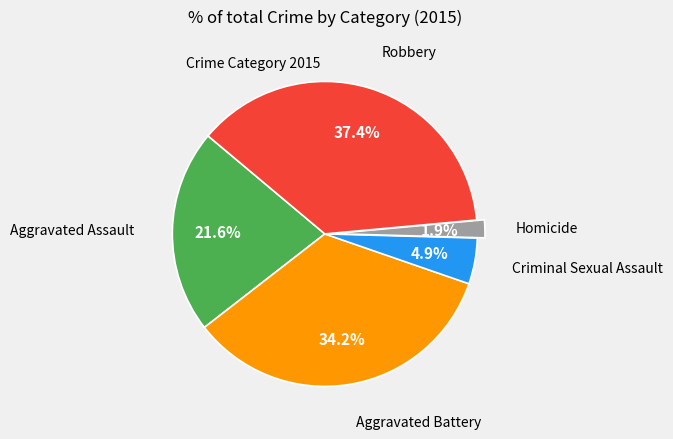

Does any single category account for the majority?

No